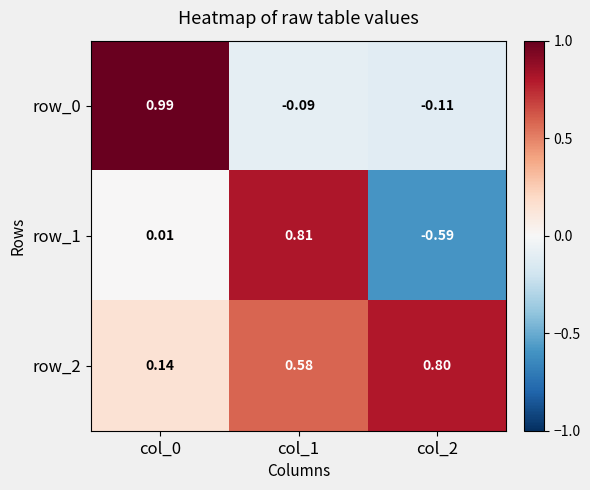

At how many categories does at least one series exceed 0?

3